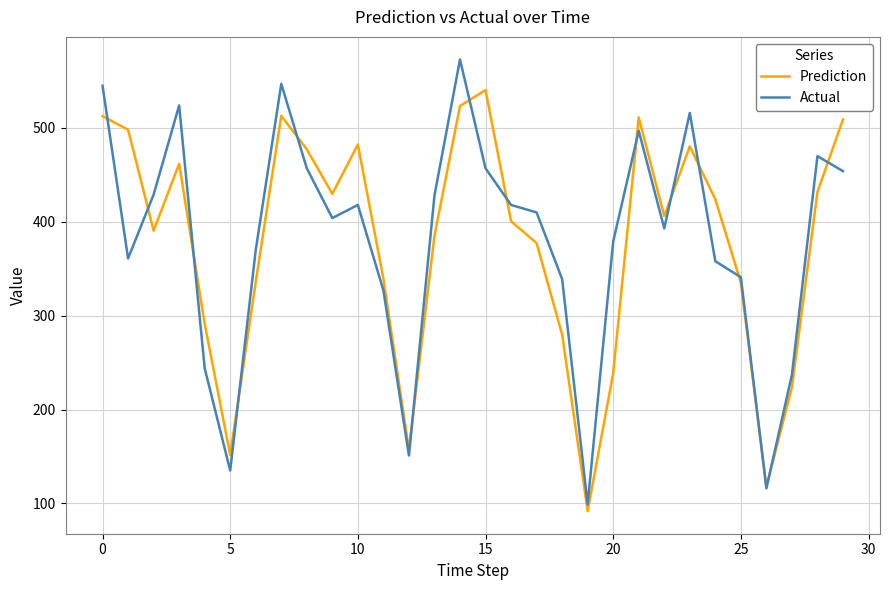

What are all the series names shown in the legend?

Prediction, Actual